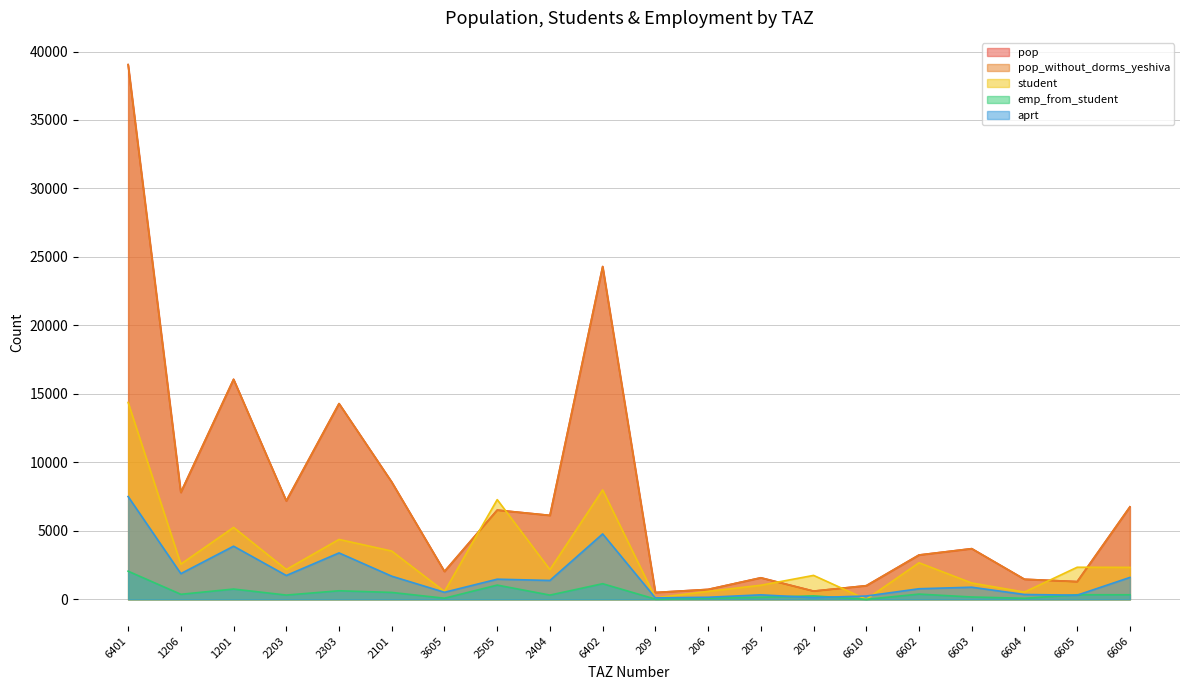

True or false: aprt has a value of 712.6 at 3605.

False